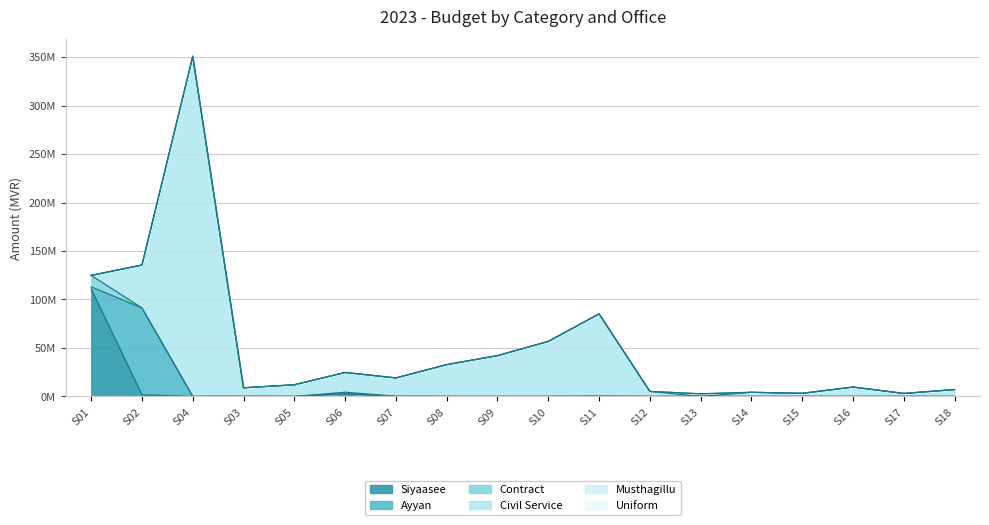

Reading left to right, extract all data points from this chart.

Siyaasee: 110850301	1651056	0	0	0	2781960	0	0	0	0	0	0	0	0	0	0	0	0
Ayyan: 2169000	89535465	0	0	0	0	0	0	0	0	0	0	0	0	0	0	0	0
Contract: 11816166	0	0	132000	0	1558620	228792	0	0	0	420978	0	0	0	0	0	0	0
Civil Service: 0	44341519	350833425	8763459	12030207	20353912	18862432	32803308	42083544	56727987	84720366	5152623	0	4244850	3186012	9683005	3060528	7088923
Musthagillu: 0	0	0	0	0	0	0	0	0	0	0	0	2691085	0	0	0	0	0
Uniform: 0	0	0	0	0	0	0	0	0	0	0	0	0	0	0	0	0	0